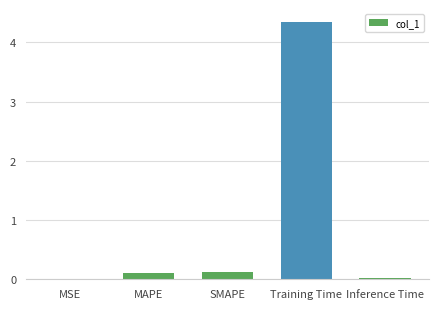

What is the change in value from Training Time to Inference Time?

-4.3